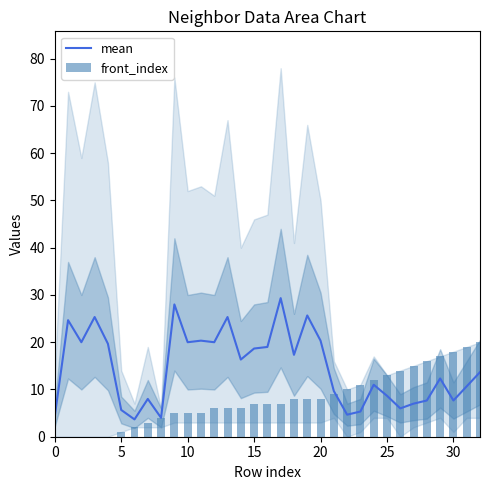

Between 13 and 19, which is larger?

19